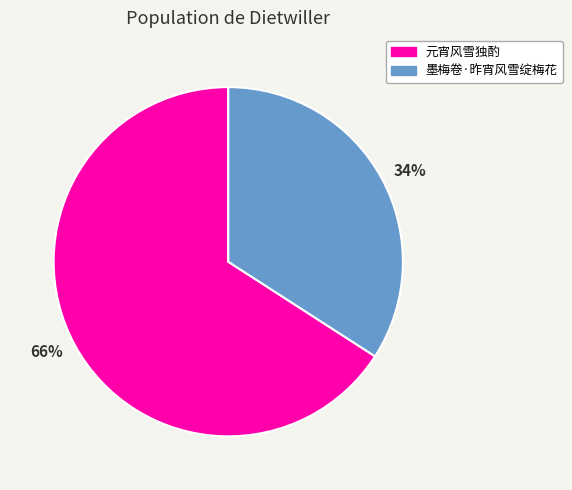

How many slices are in this pie chart?

2